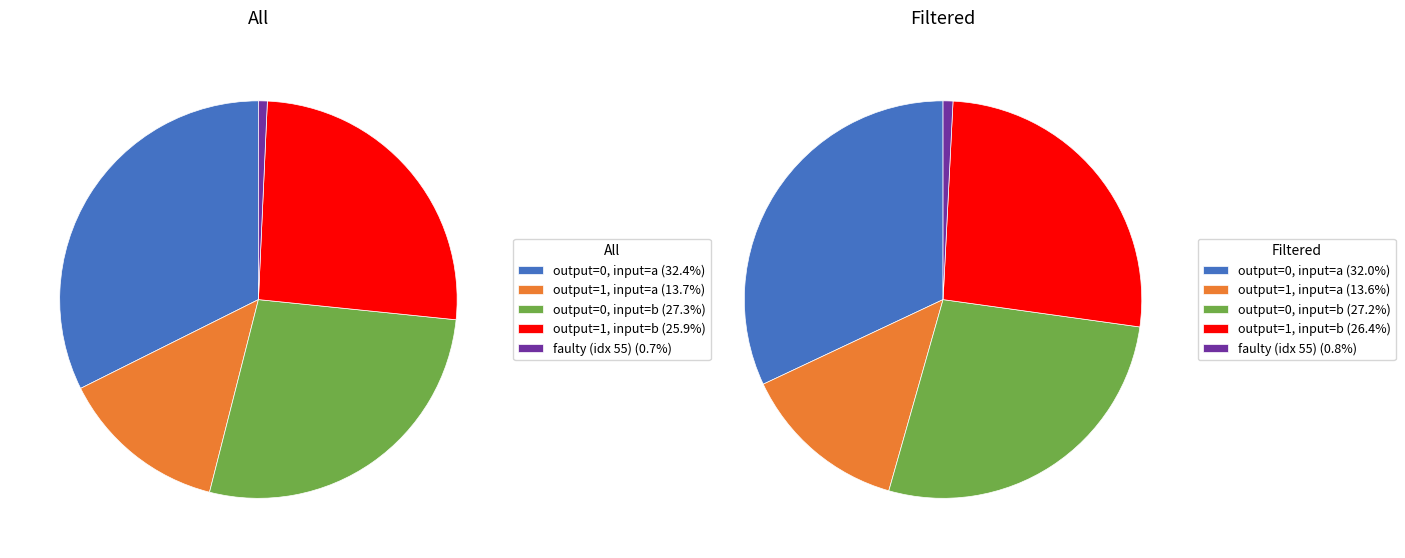

True or false: faulty (index 55) accounts for 1% of the total.

True